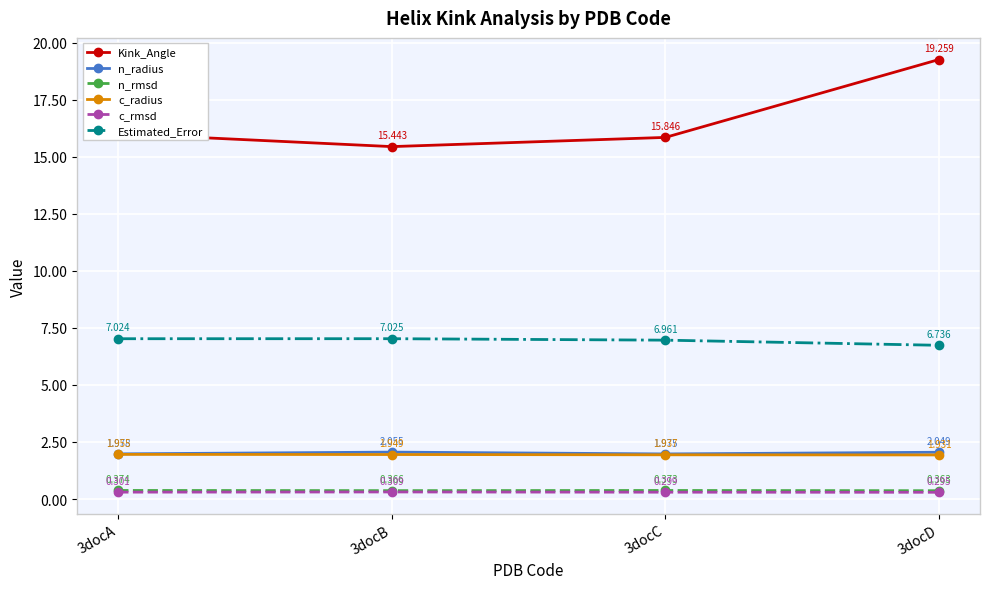

True or false: c_radius has a value of 2.7 at 3docD.

False